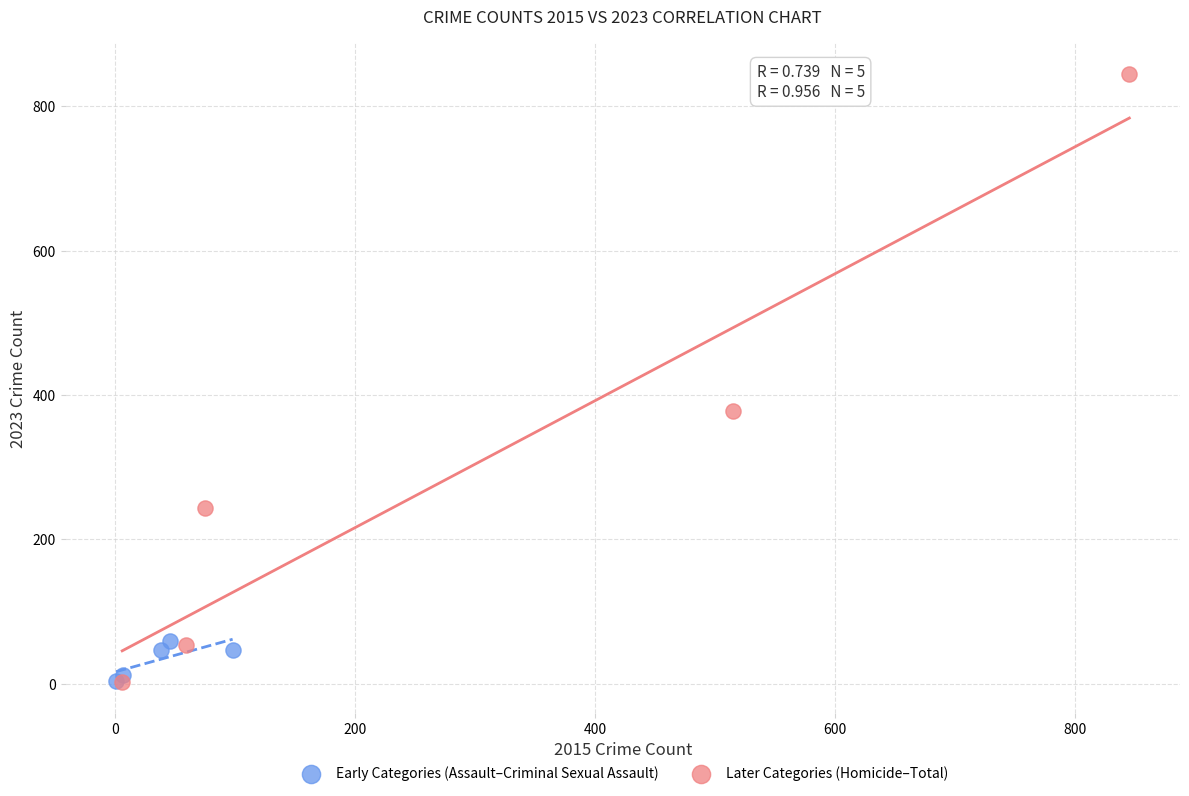

Which series reaches the maximum Y coordinate?

Later Categories (Homicide–Total)